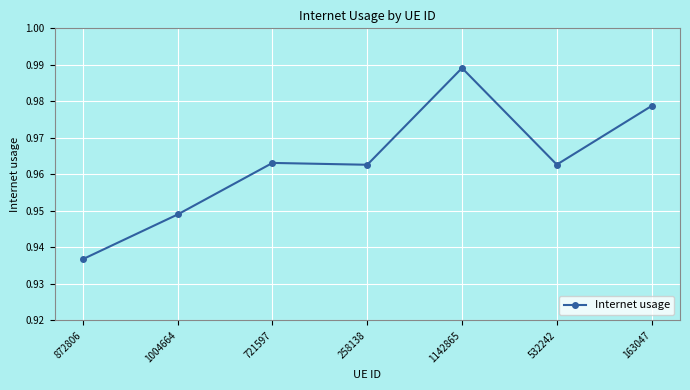

What is the sum of the values at 1004664 and 258138?

1.9